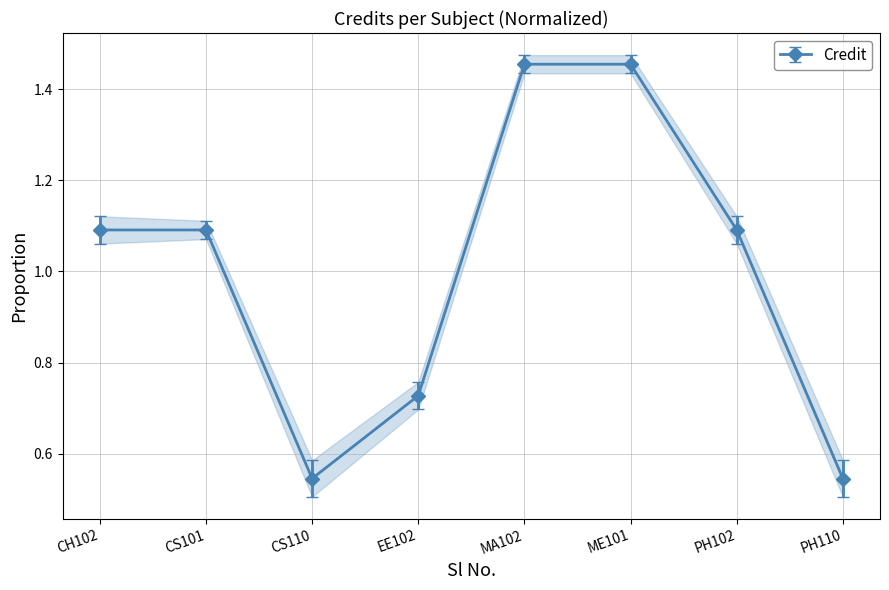

Is it true that Credit equals 1.1 at CH102?

True